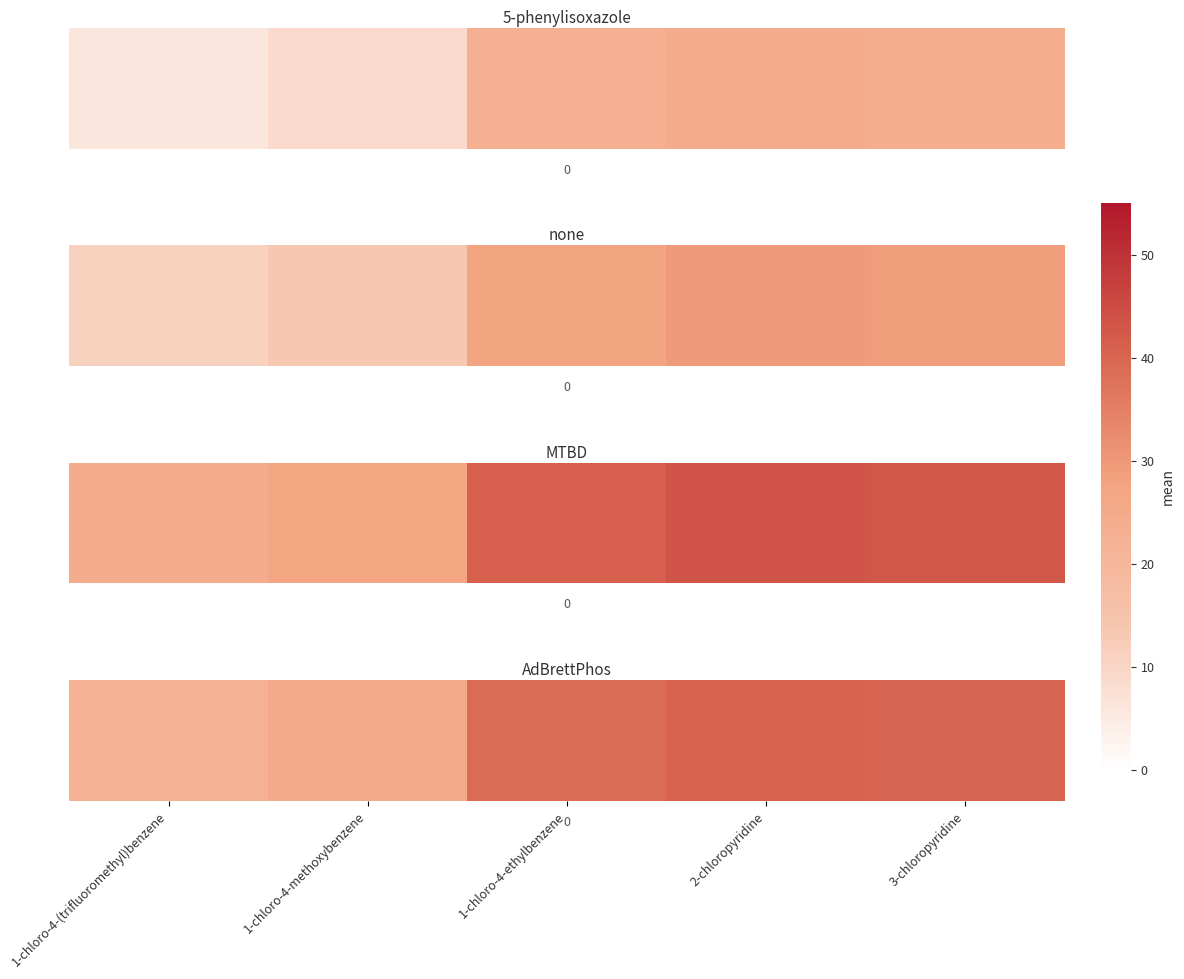

List the labels in order of value, largest first.

2-chloropyridine, 3-chloropyridine, 1-chloro-4-ethylbenzene, 1-chloro-4-methoxybenzene, 1-chloro-4-(trifluoromethyl)benzene